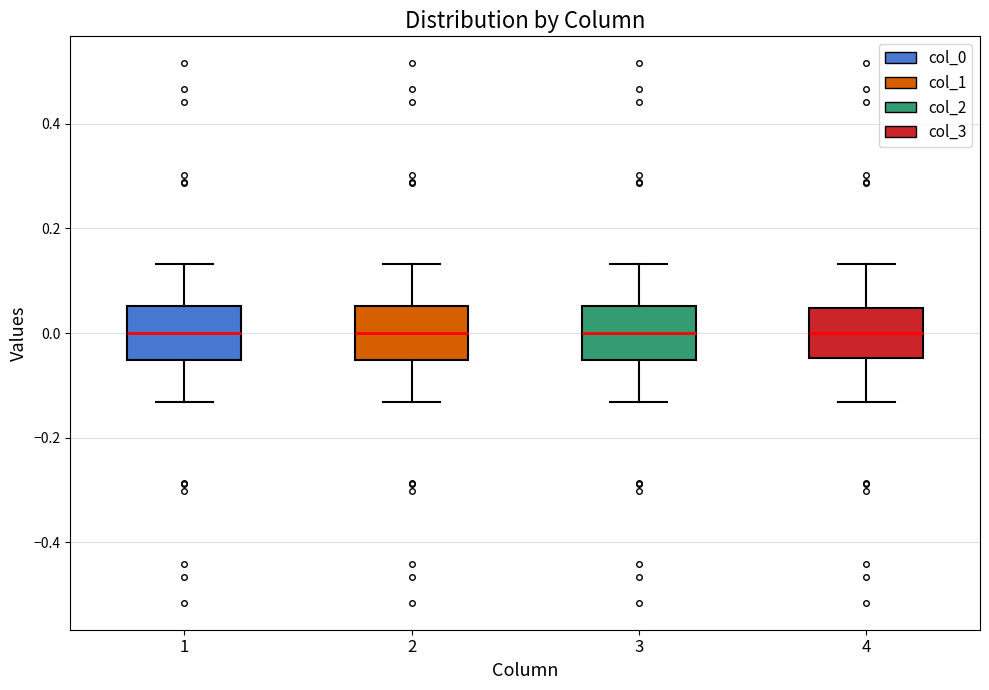

Reading left to right, transcribe this box plot: for each box, give where its median line is, the range the box spans, and where its two whiskers end, as read against the y-axis. The values are not printed on the chart, so give them approximately, as read against the axis.

1: median 0.00, box -0.06 to 0.06, whiskers -0.14 to 0.14
2: median 0.00, box -0.06 to 0.06, whiskers -0.14 to 0.14
3: median 0.00, box -0.06 to 0.06, whiskers -0.14 to 0.14
4: median 0.00, box -0.04 to 0.04, whiskers -0.14 to 0.14